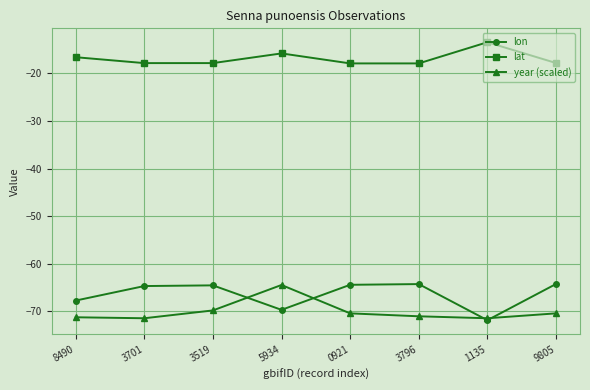

What is the label of the 5th point from the left?

0921